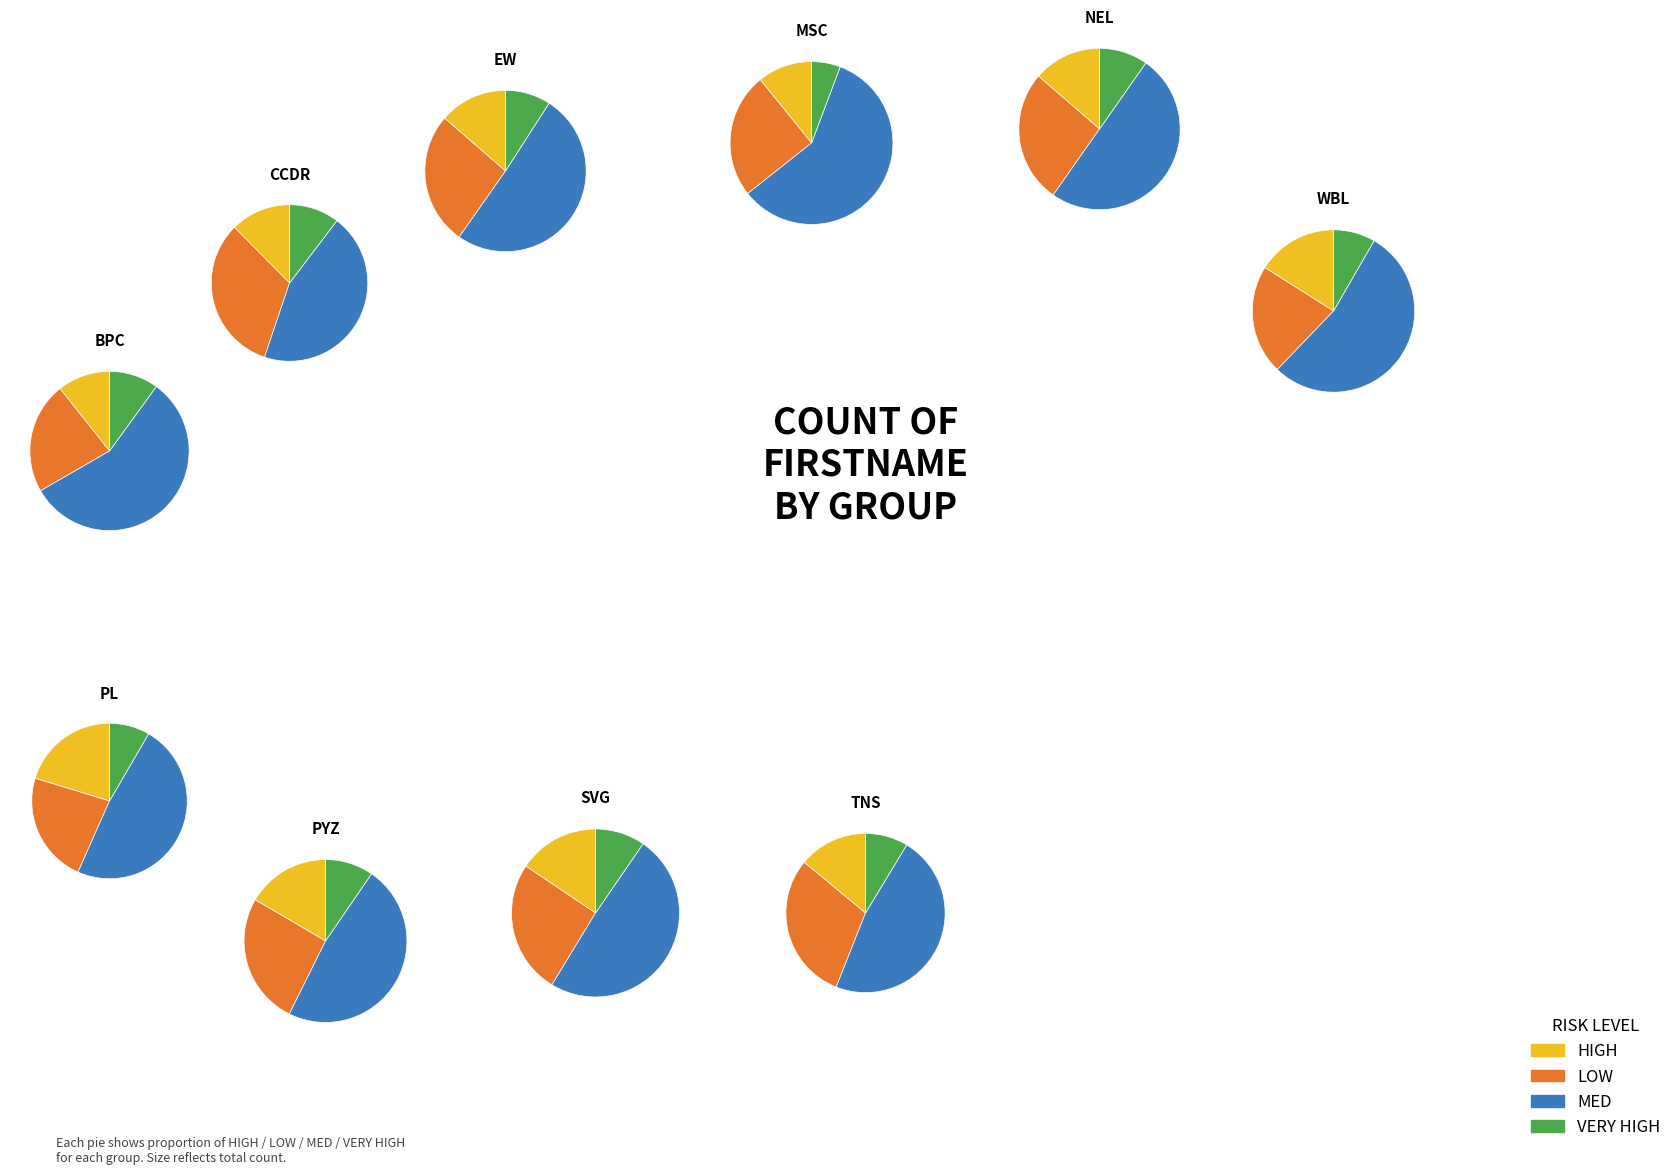

Is EW the majority of the pie?

No